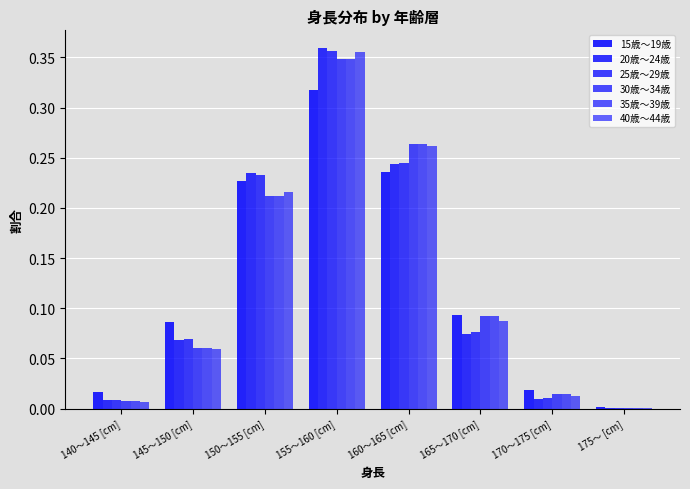

Count the number of data series in this chart.

6